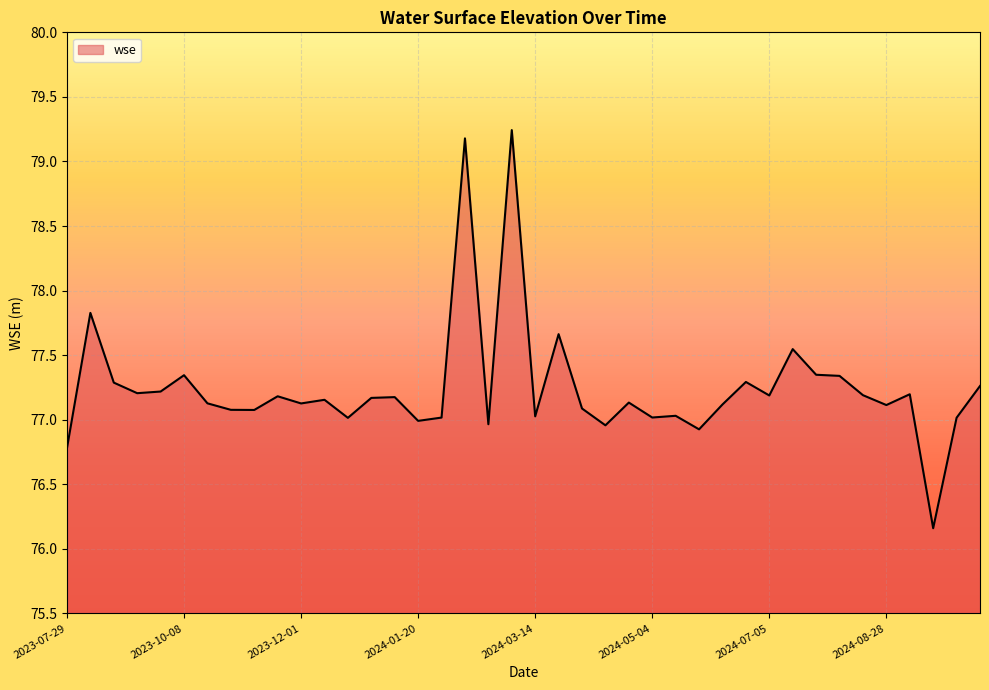

What is the greatest value displayed?

79.2